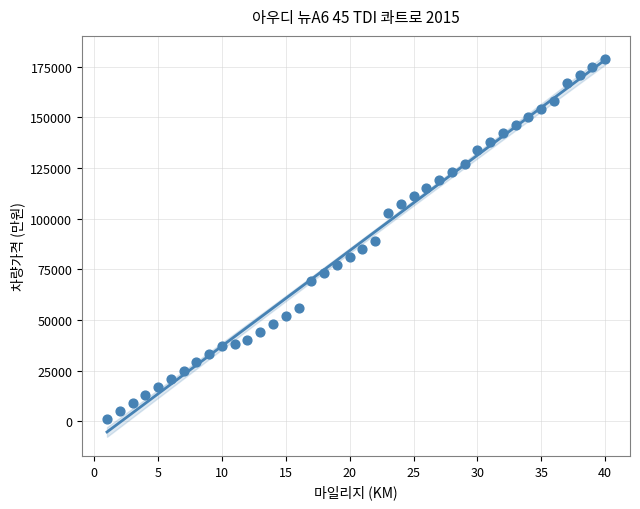

What is the range of Y values (max minus min)?

178000